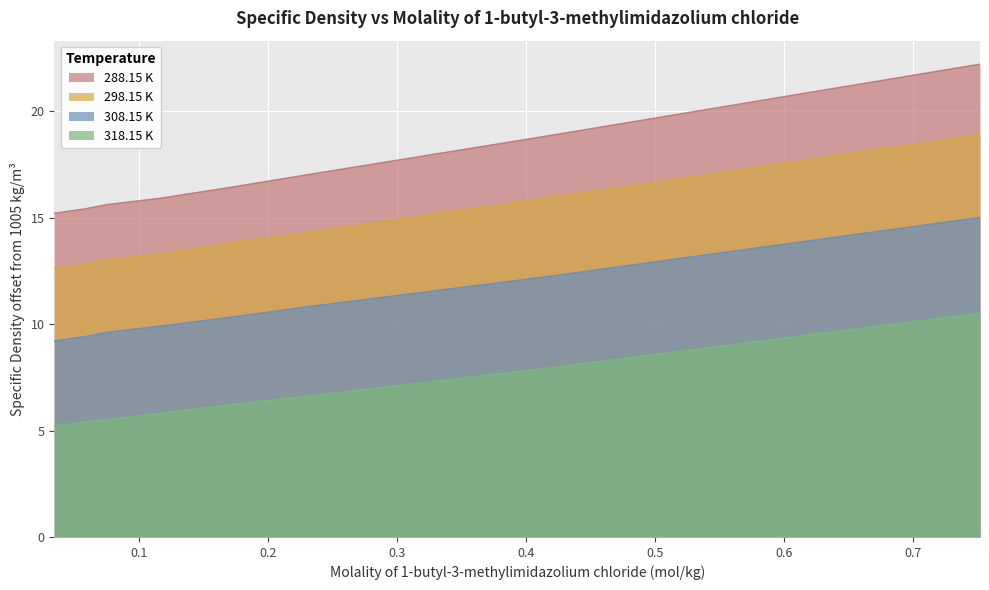

Which series has the largest total across all categories?

288.15 K